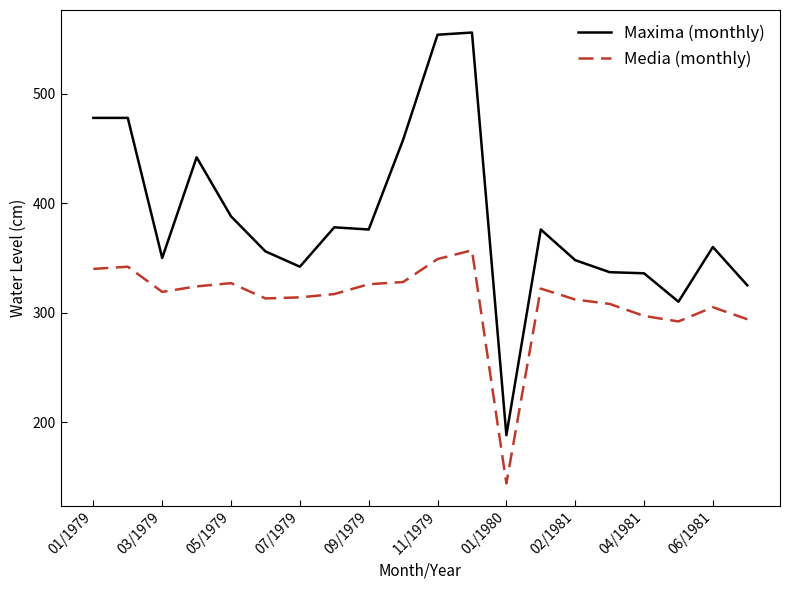

What is the maximum value shown in the chart?

556